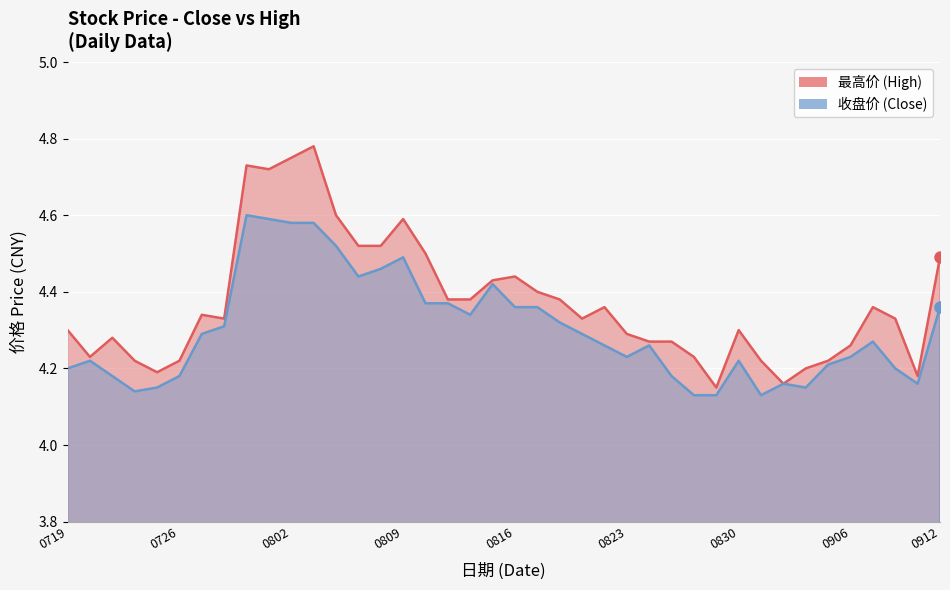

True or false: 最高价 has a value of 4.2 at 20240725.

True